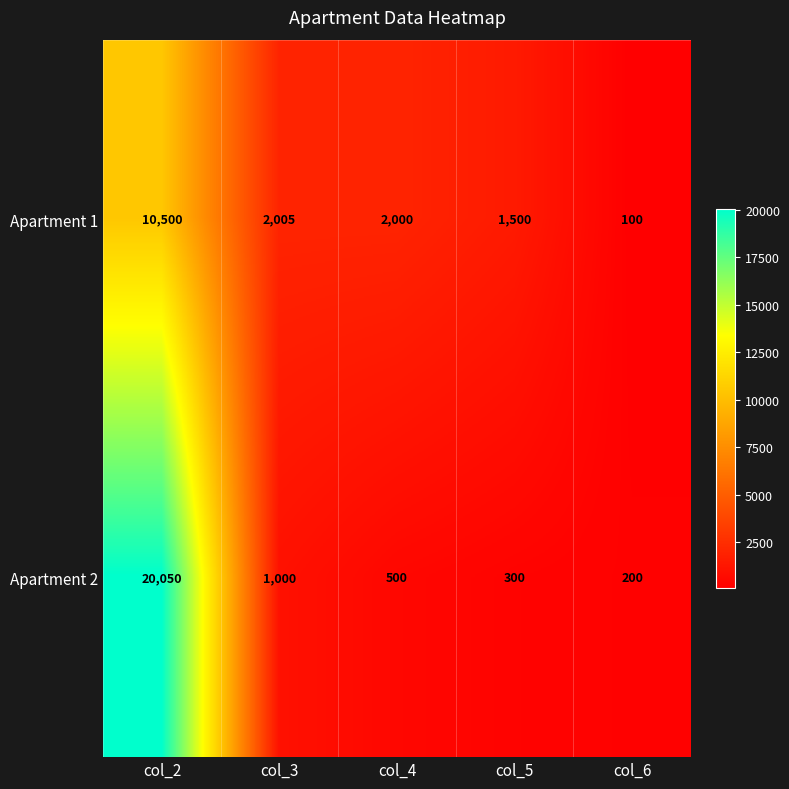

True or false: Apartment 1 has a value of 2005 at col_3.

True